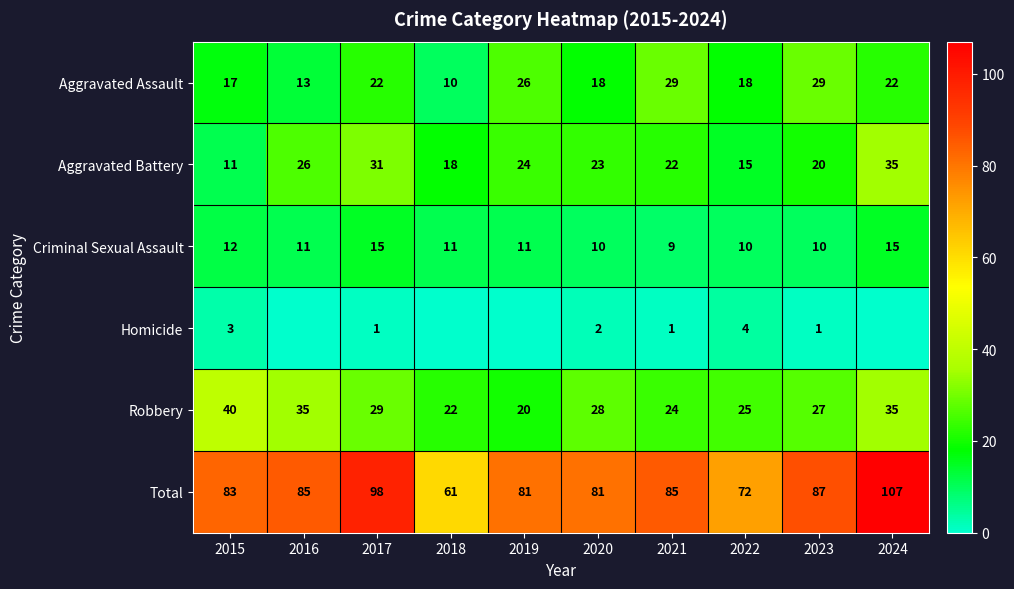

Where does the Aggravated Battery series first go above 23?

2016